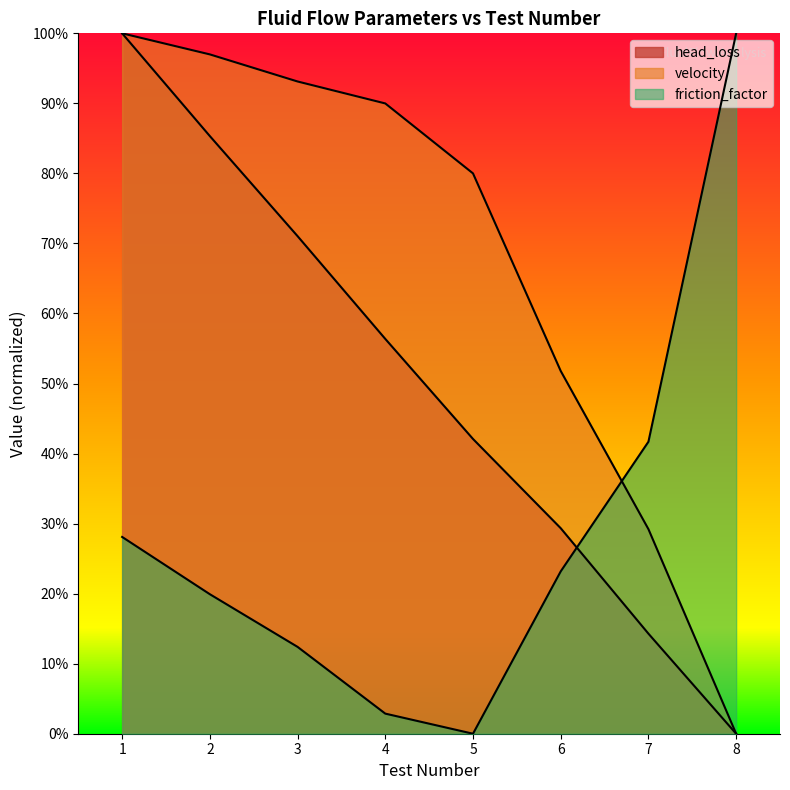

Where do head_loss and friction_factor first cross each other?

6 and 7